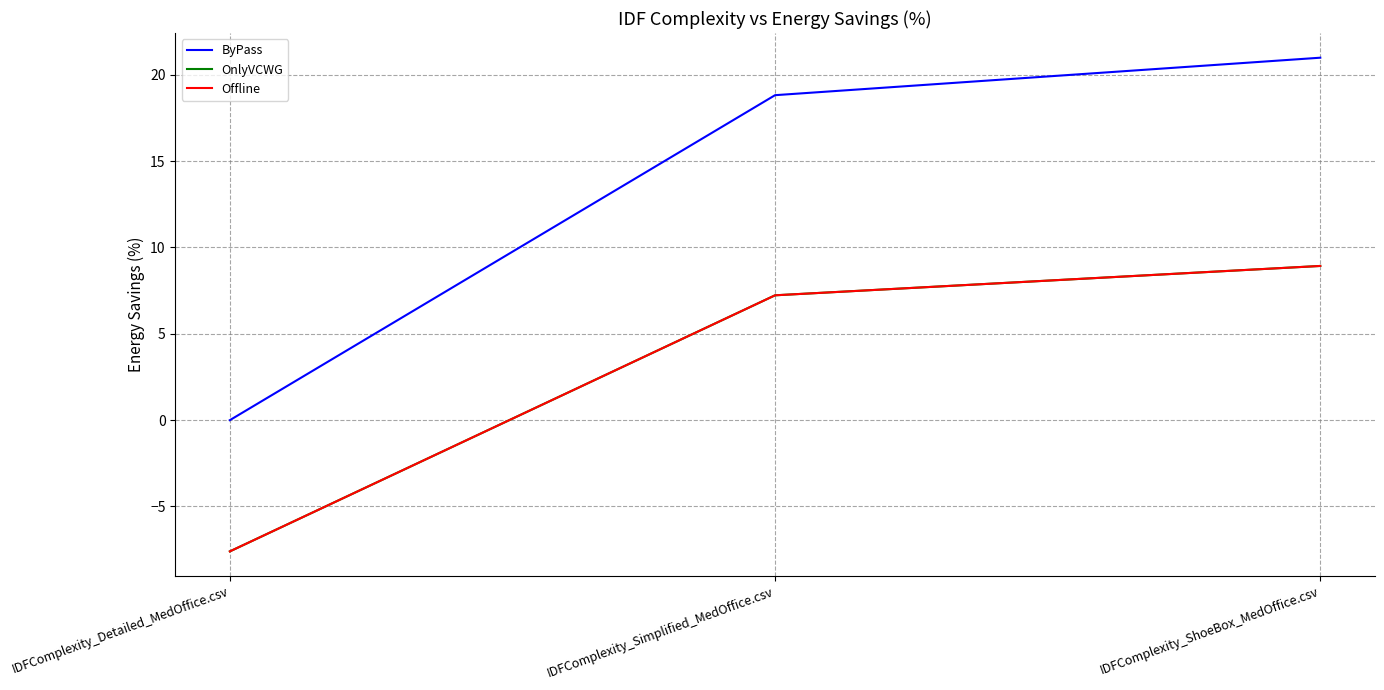

List the labels in order of Offline value, largest first.

IDFComplexity_ShoeBox_MedOffice.csv, IDFComplexity_Simplified_MedOffice.csv, IDFComplexity_Detailed_MedOffice.csv